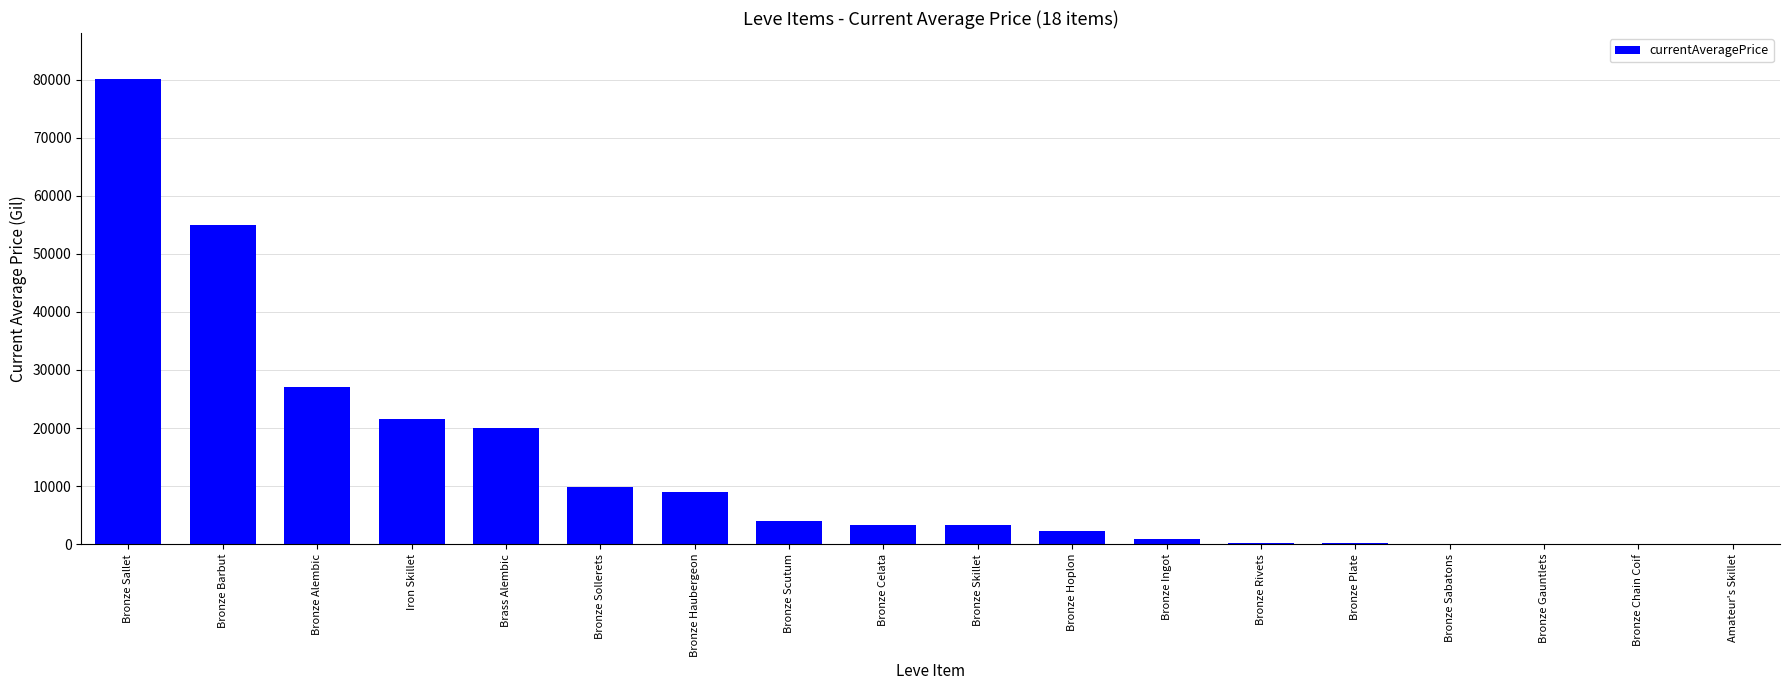

How many distinct data groups are displayed?

1